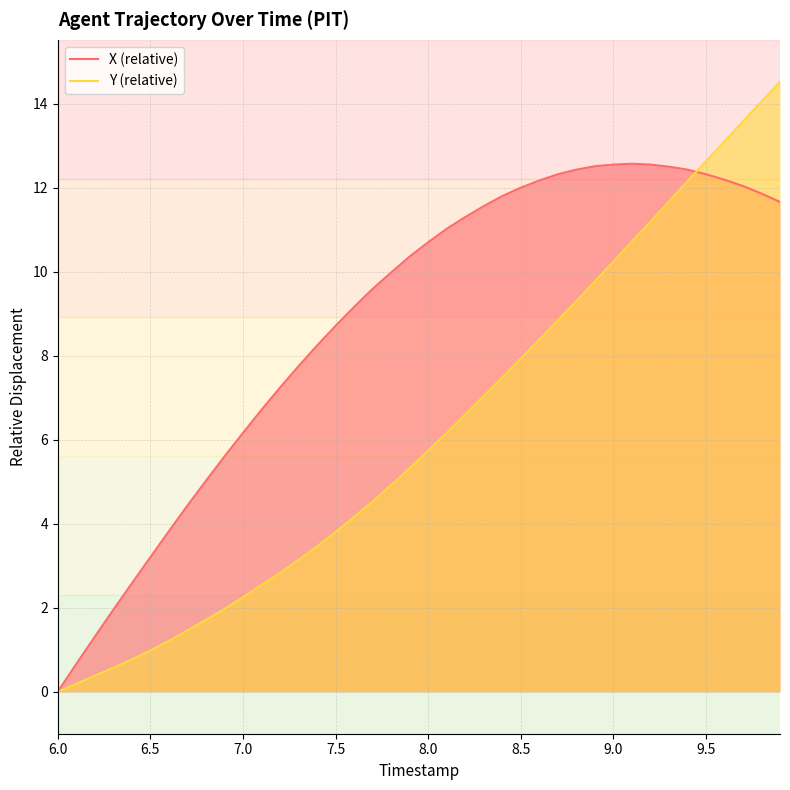

Rank the series by their average value, from highest to lowest.

X (relative), Y (relative)